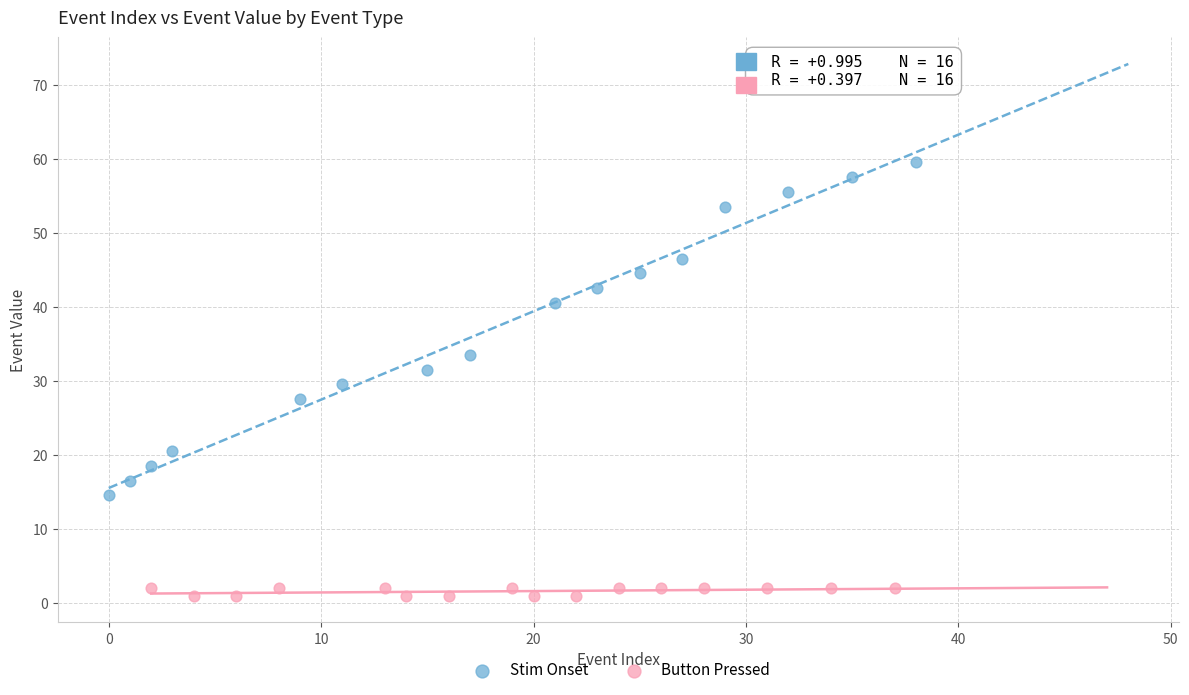

What are all the series names shown in the legend?

Stim Onset, Button Pressed